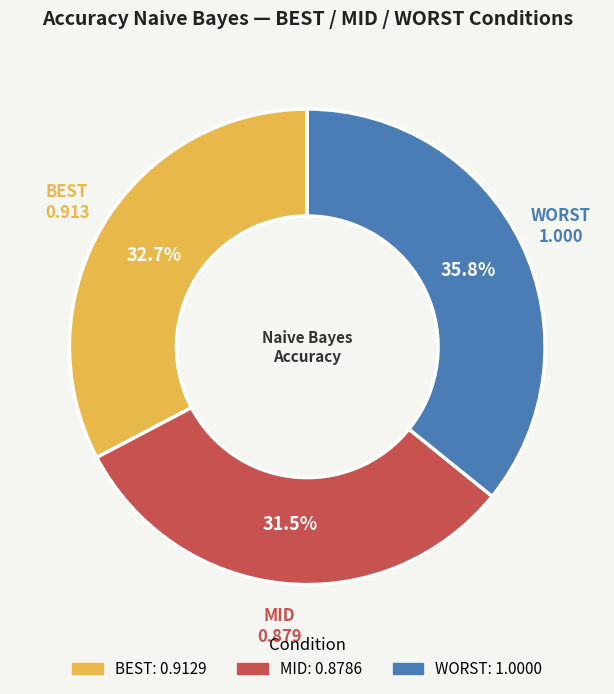

Is the sum of WORST and BEST greater than half?

Yes